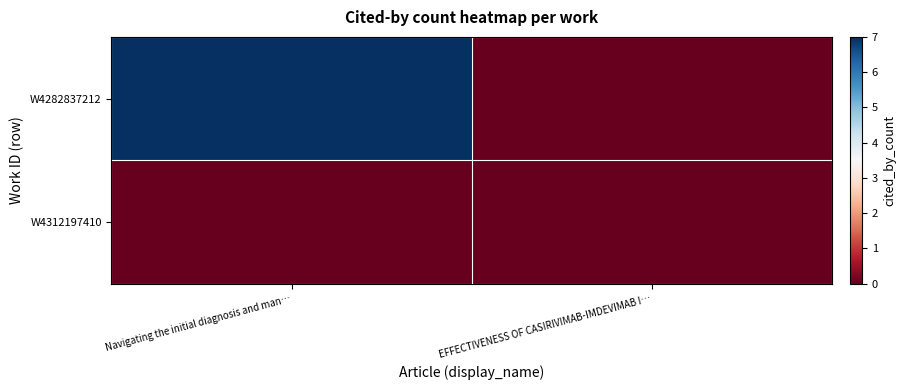

What is the total value across all series at Navigating the initial diagnosis and man…?

7